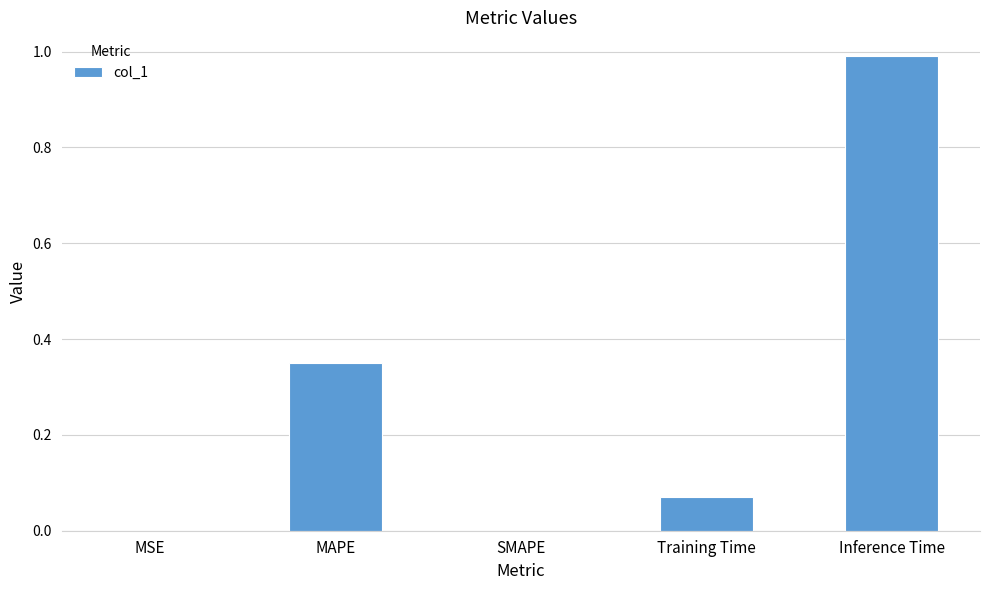

What is the sum of all values?

1.4